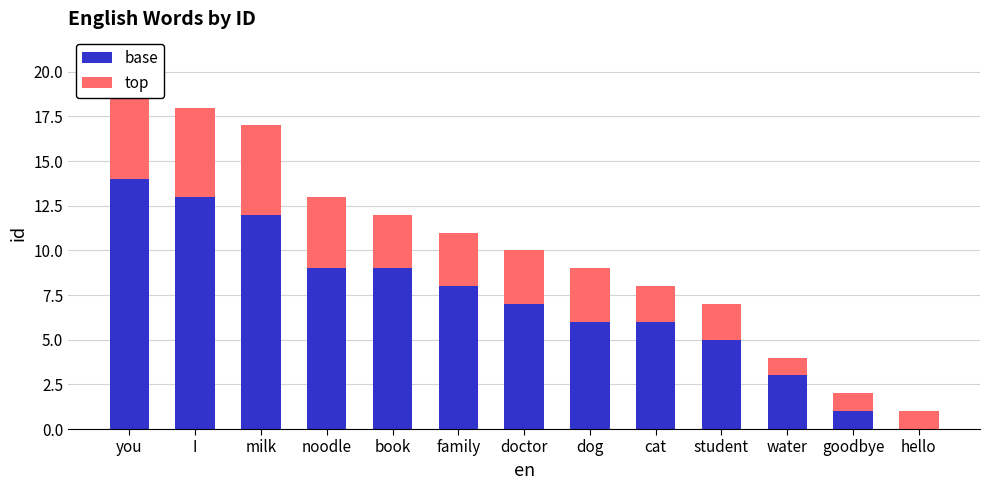

At which category is the sum across all series the highest?

you